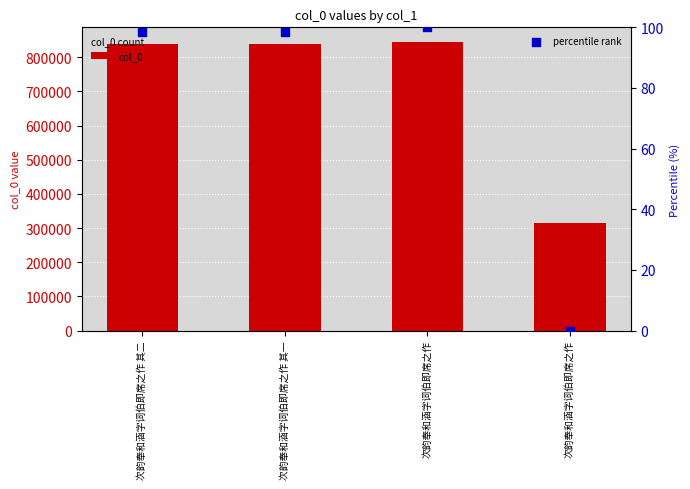

At how many categories does at least one series exceed 544671?

3